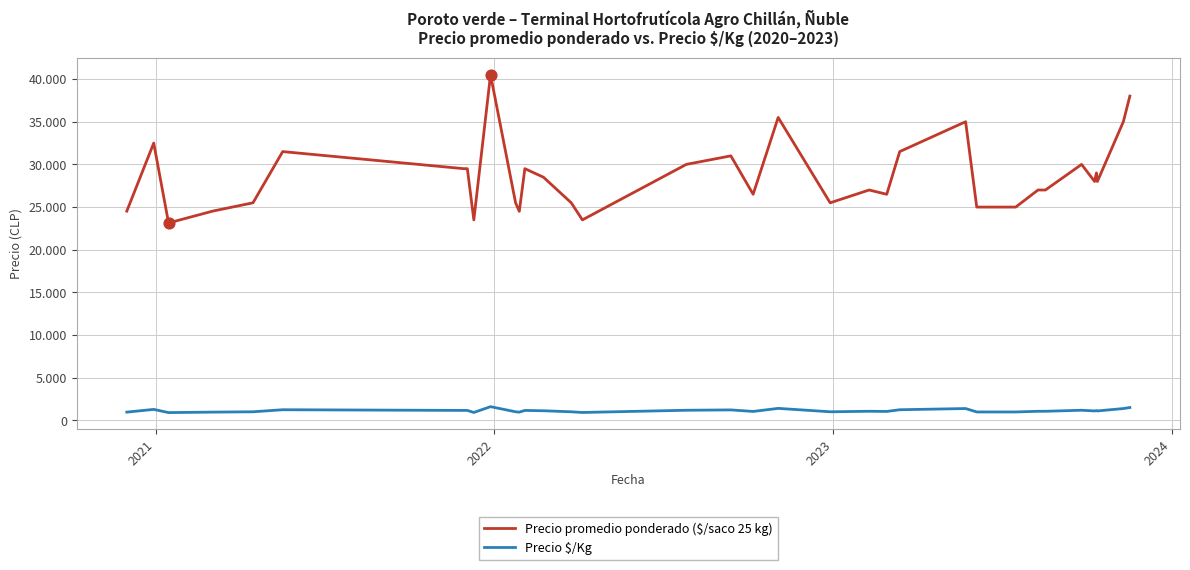

Is this an area chart (filled region under the line)?

No